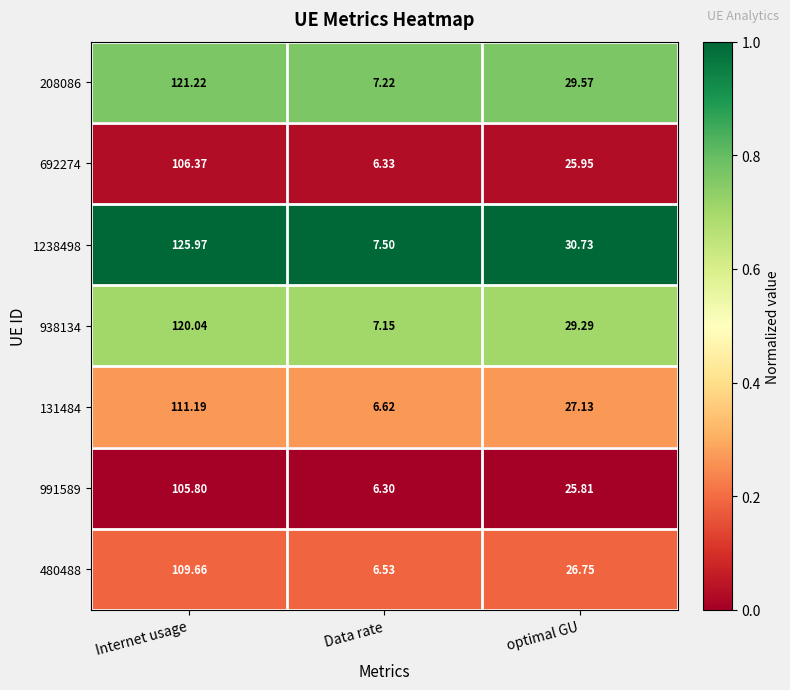

Where is 208086 nearest to the value 64?

optimal GU